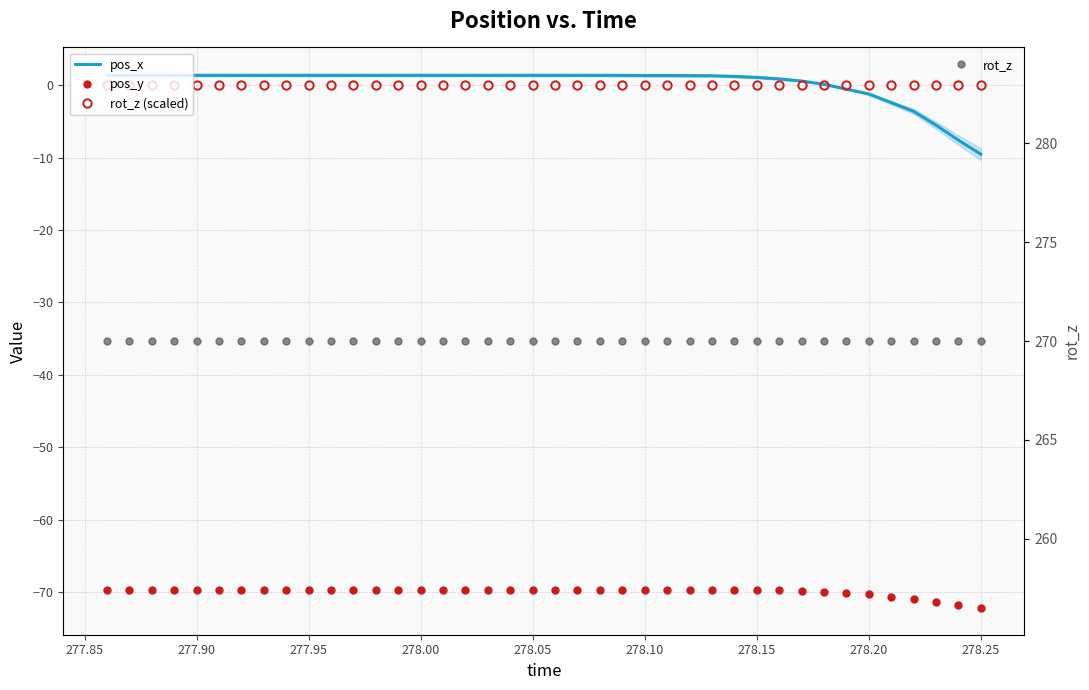

Which series has the largest range (max minus min)?

pos_x